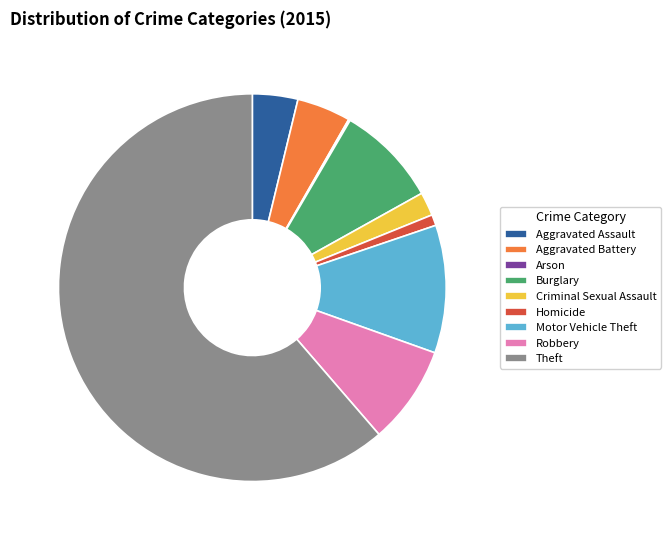

True or false: Burglary accounts for 8% of the total.

True